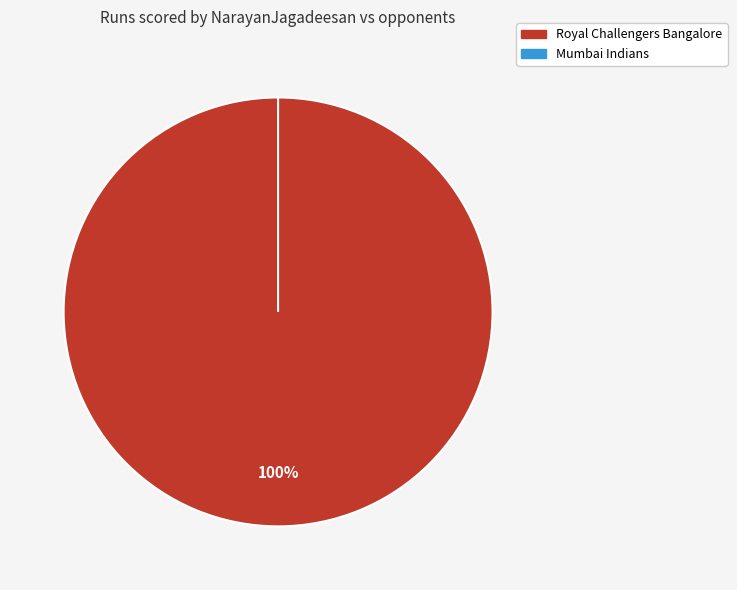

True or false: Mumbai Indians accounts for 0% of the total.

True